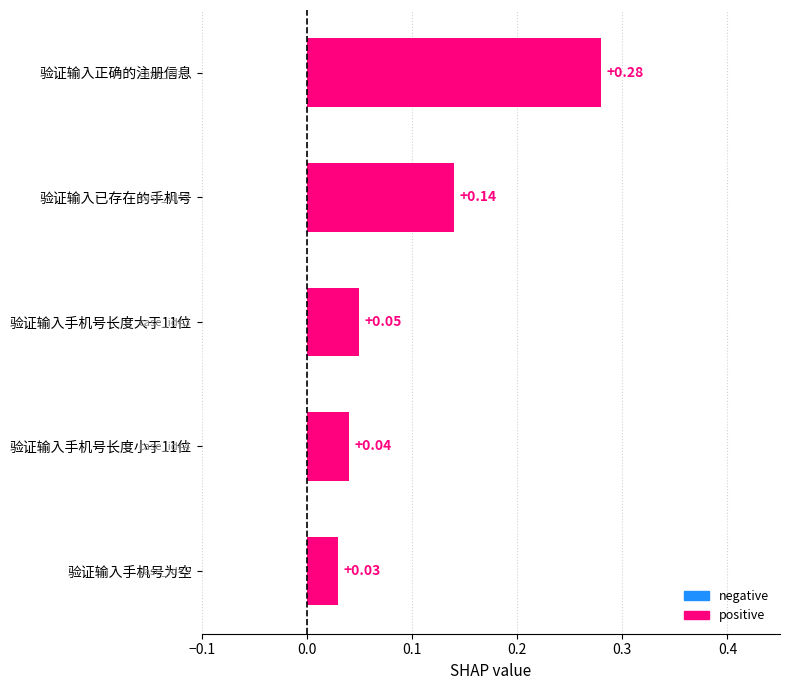

What is the label of the 1st bar from the top?

验证输入正确的注册信息